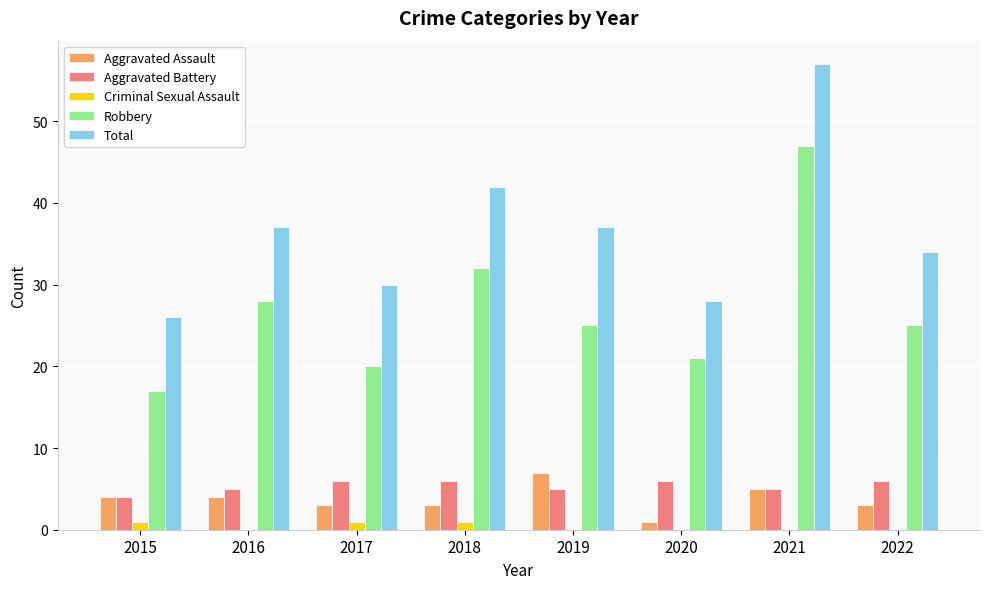

How many series are shown in this chart?

5